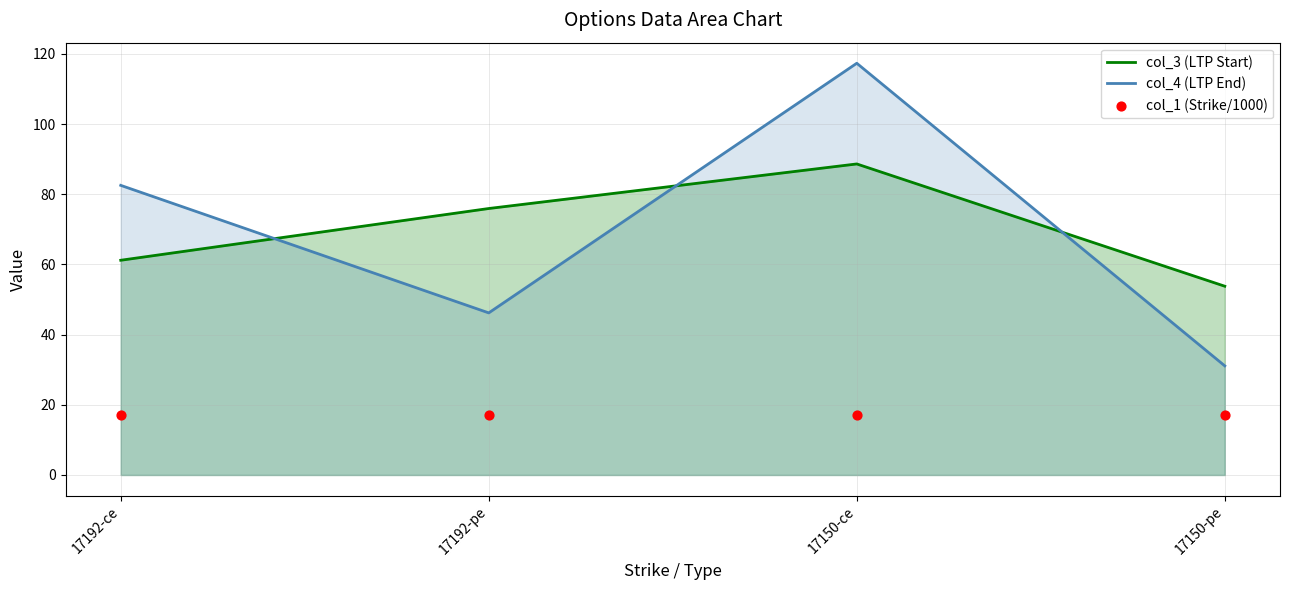

What are all the series names shown in the legend?

col_3 (LTP Start), col_4 (LTP End), col_1 (Strike/1000)